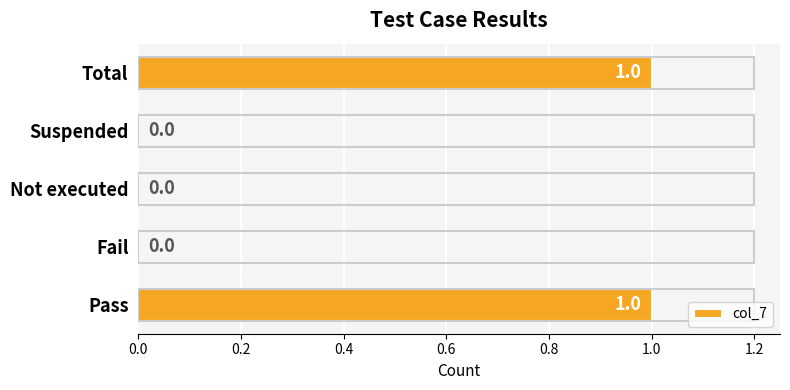

How many values are between 0 and 1?

5